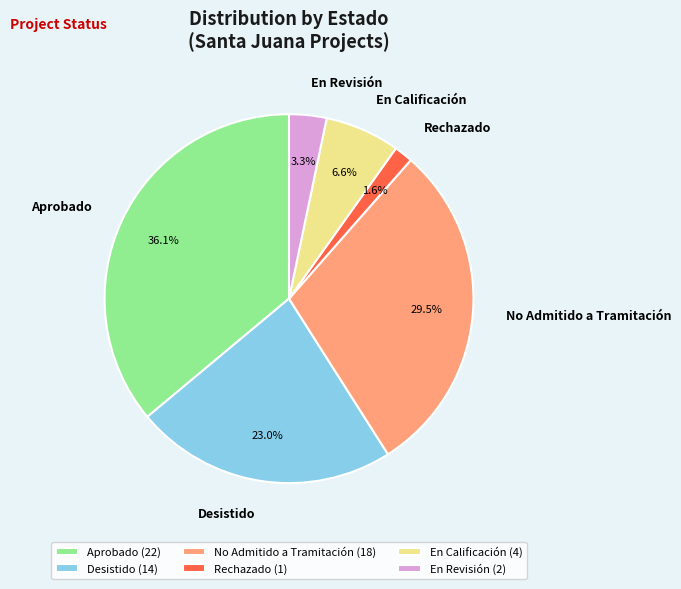

What percentage do No Admitido a Tramitación and En Calificación together represent?

36.1%